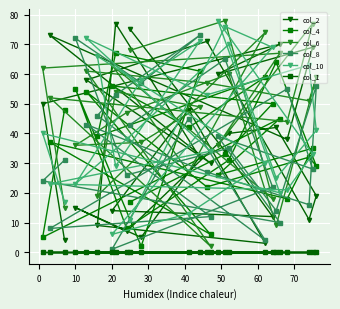

What are all the series names shown in the legend?

col_2, col_4, col_6, col_8, col_10, col_1